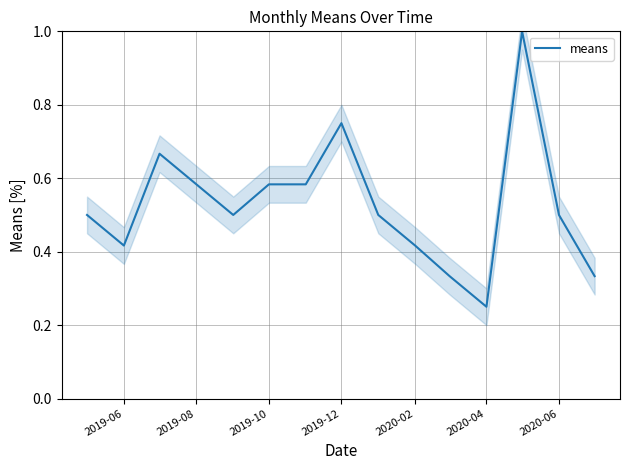

What is the value of the 15th point from the left?

0.3